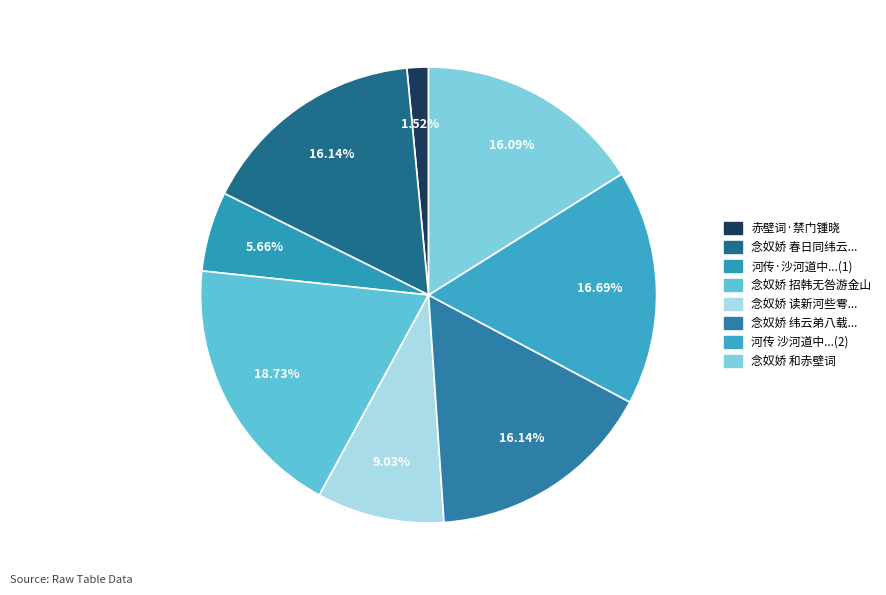

Count the number of slices in the pie.

8